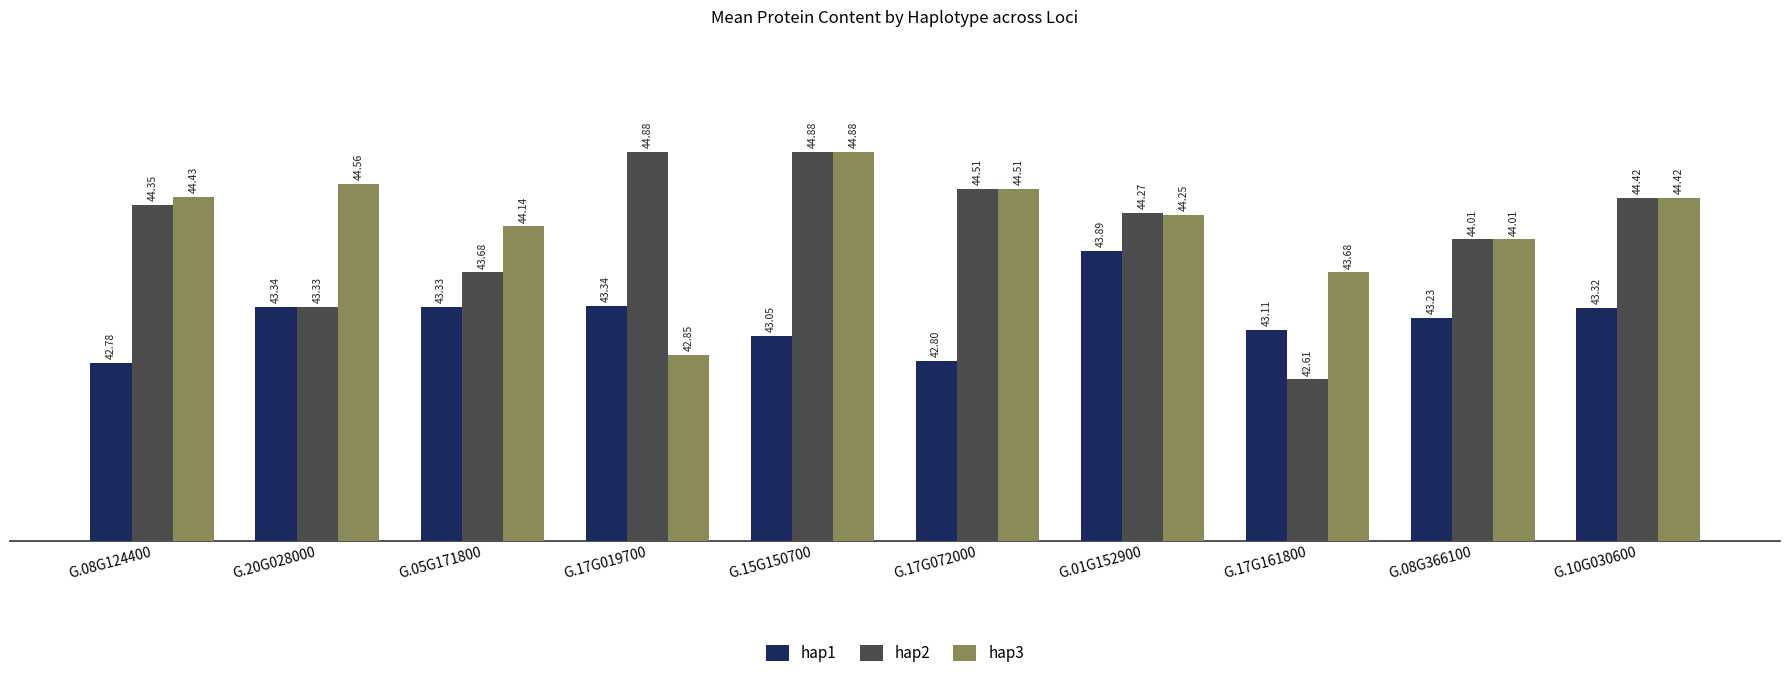

What are all the series names shown in the legend?

hap1, hap2, hap3